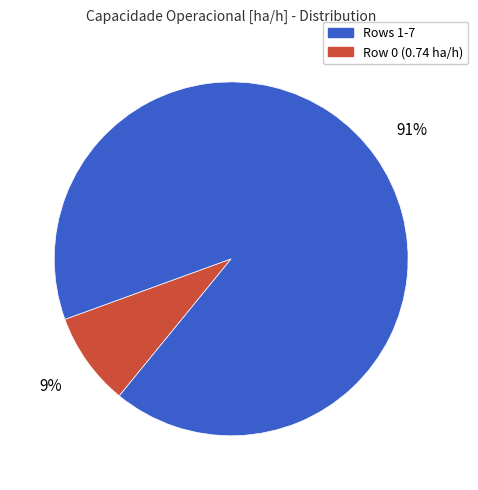

Does any single category account for the majority?

Yes